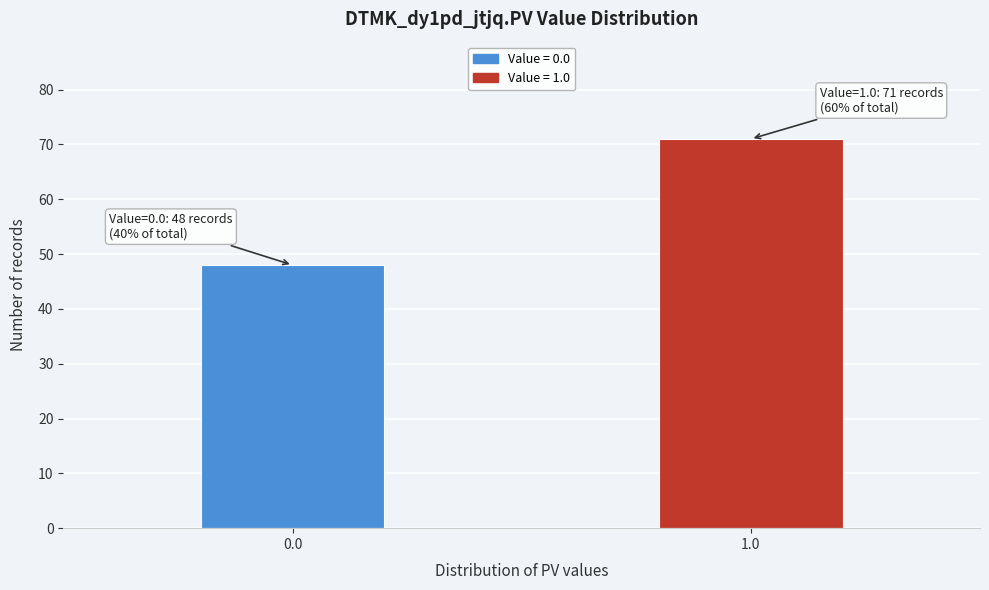

Reading right to left, list all the values displayed in this chart.

1.0=71	0.0=48